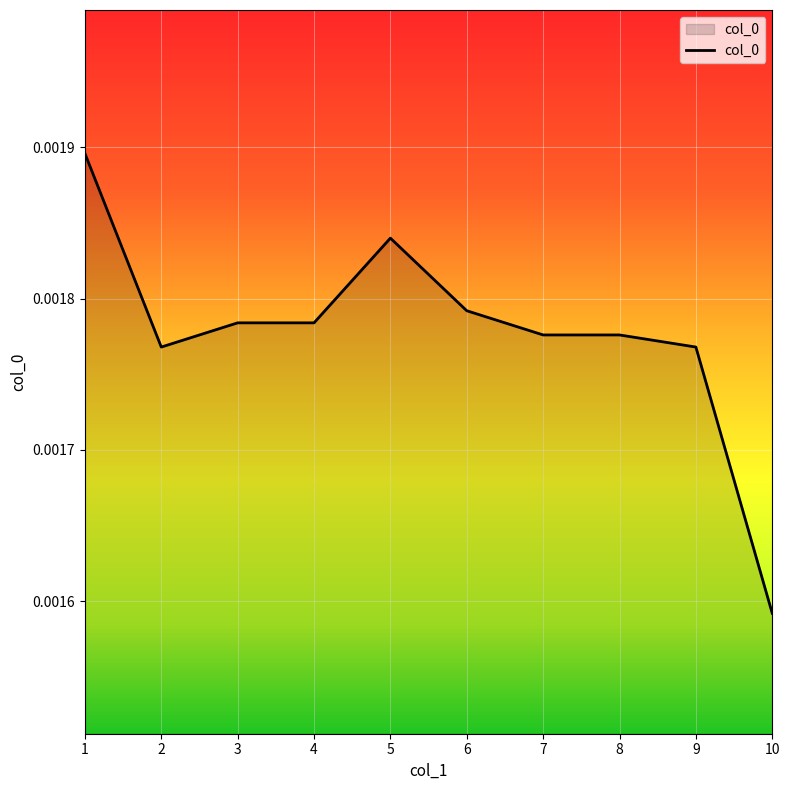

Which has a higher value, 2 or 6?

6